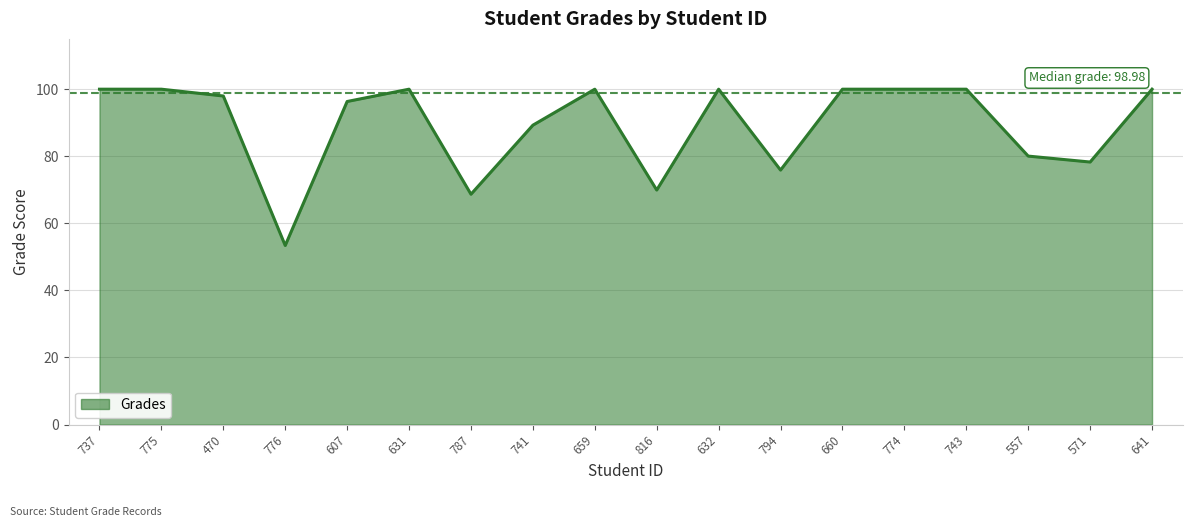

True or false: the data shows 89.3 at 741.

True